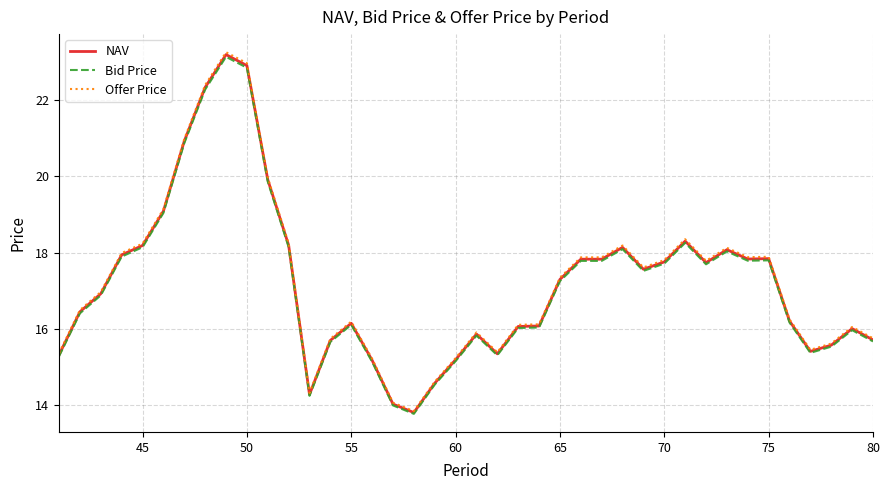

True or false: NAV and Bid Price cross at least once.

False